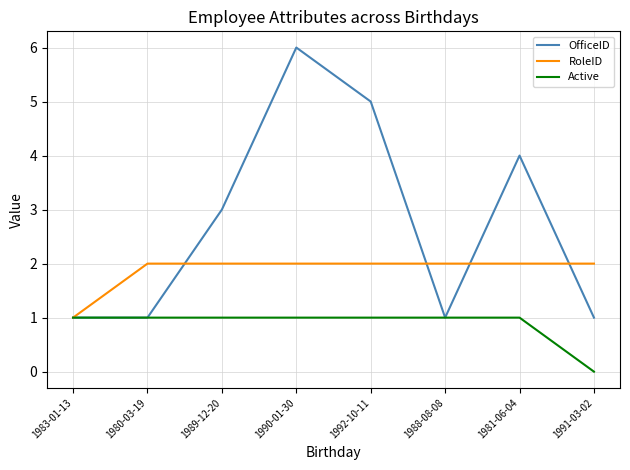

How many categories are shown in the chart?

8